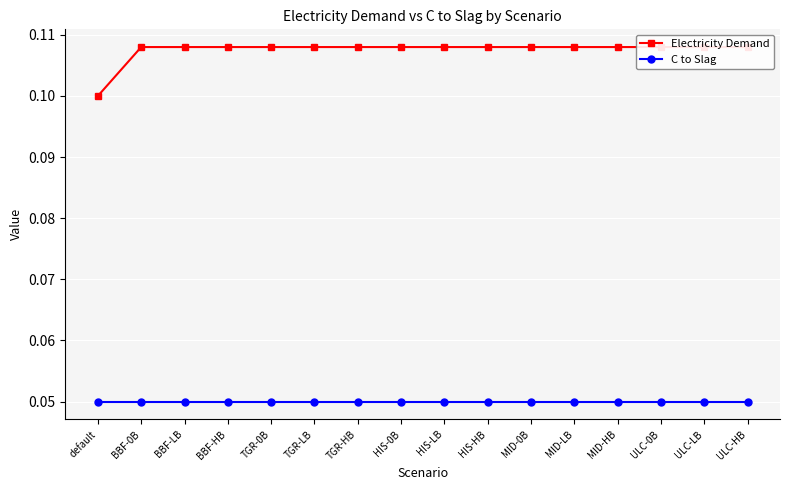

What is the average value of the Electricity Demand series?

0.1